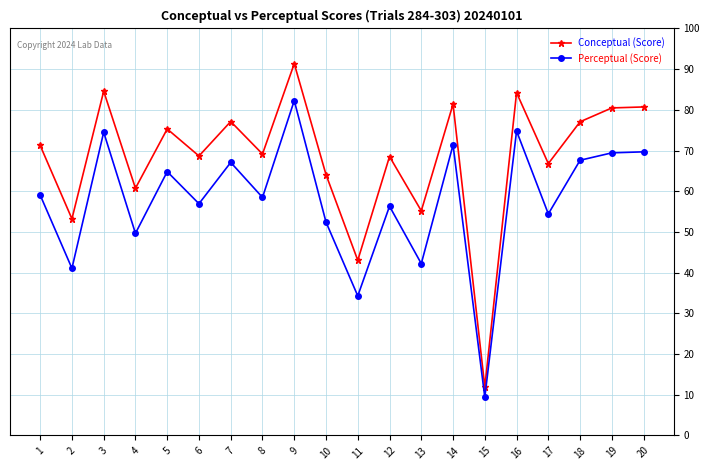

Does the chart display data point markers on the line(s)?

Yes